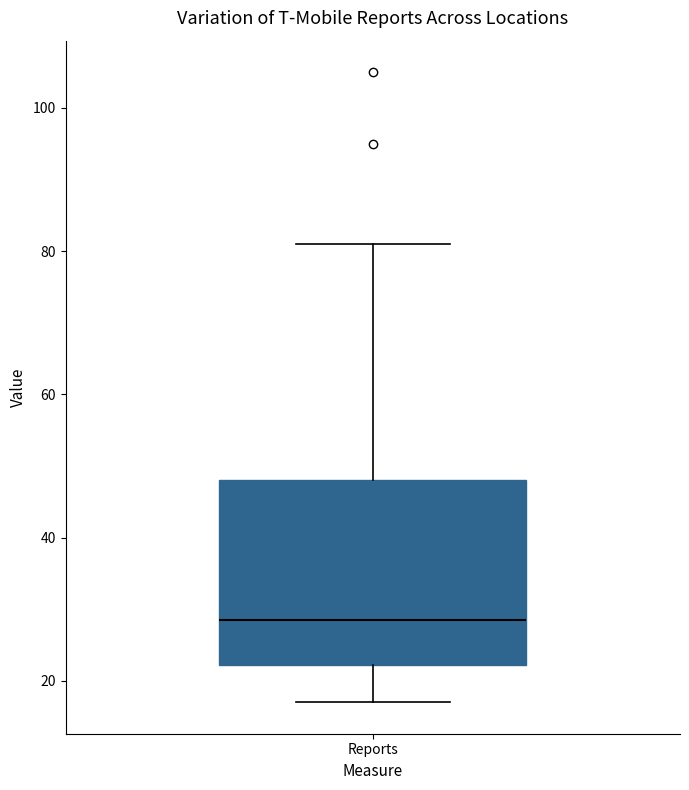

Read this box plot against the y-axis: the position of the median line, the range covered by the box, and the ends of both whiskers. The values are not printed on the chart, so give them approximately, as read against the axis.

median 28, box 22 to 48, whiskers 18 to 82